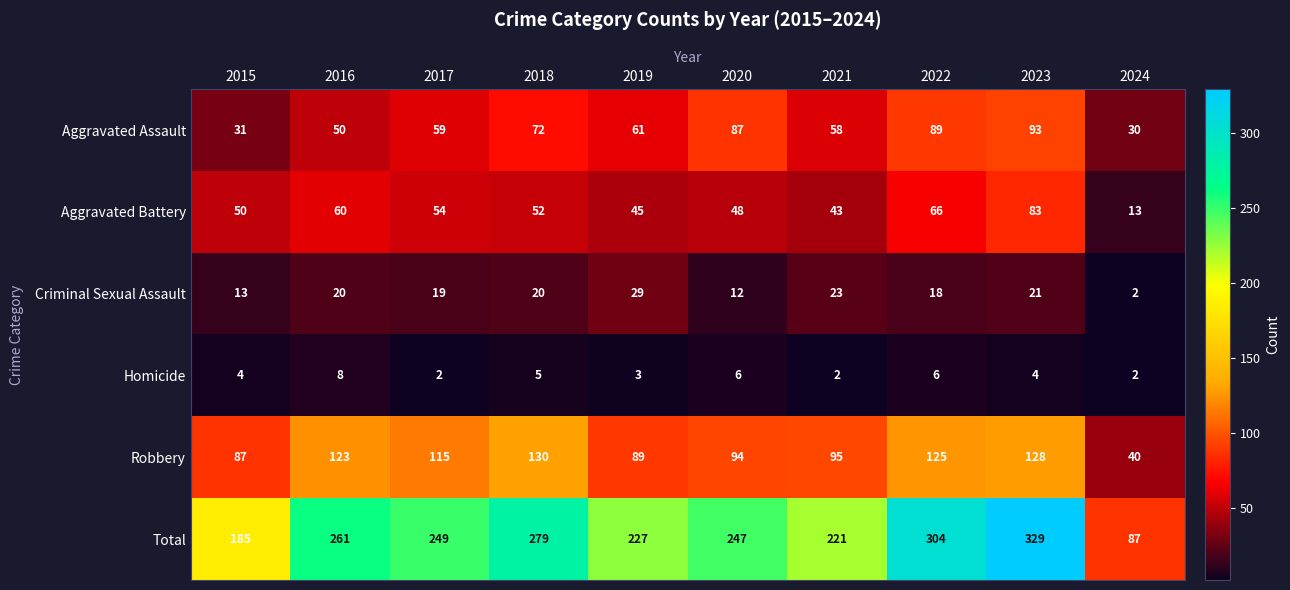

What is the greatest value displayed?

329